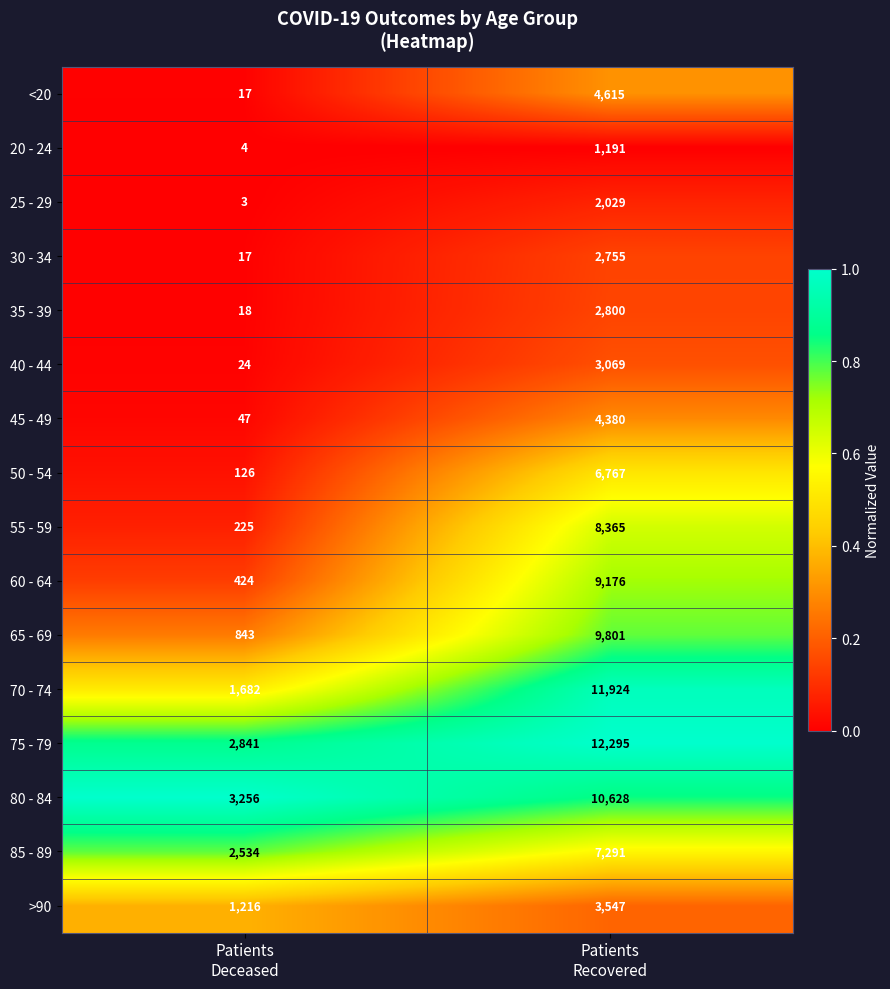

What is the difference between the highest and lowest values at Patients
Recovered?

11104